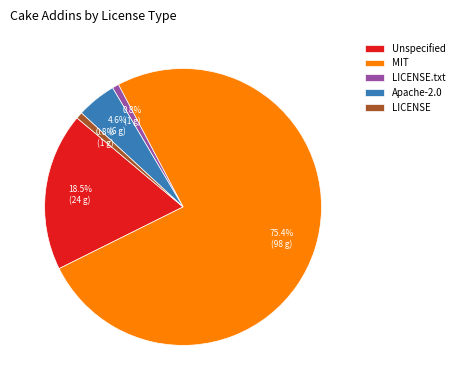

What percentage is NOT represented by LICENSE.txt?

99.2%